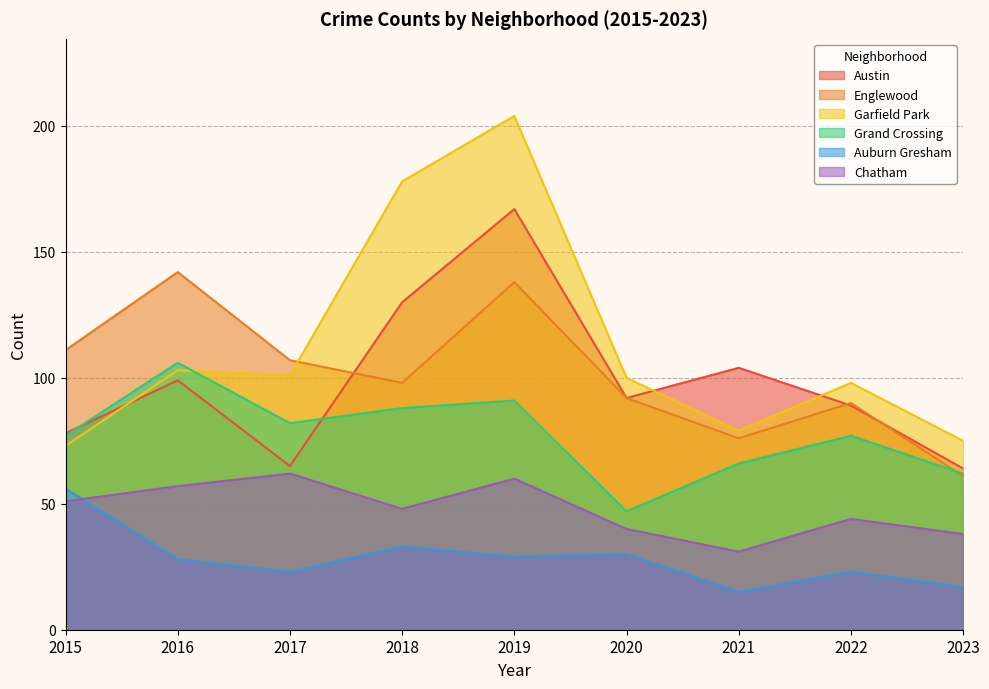

Where is the first local minimum for Englewood?

2018